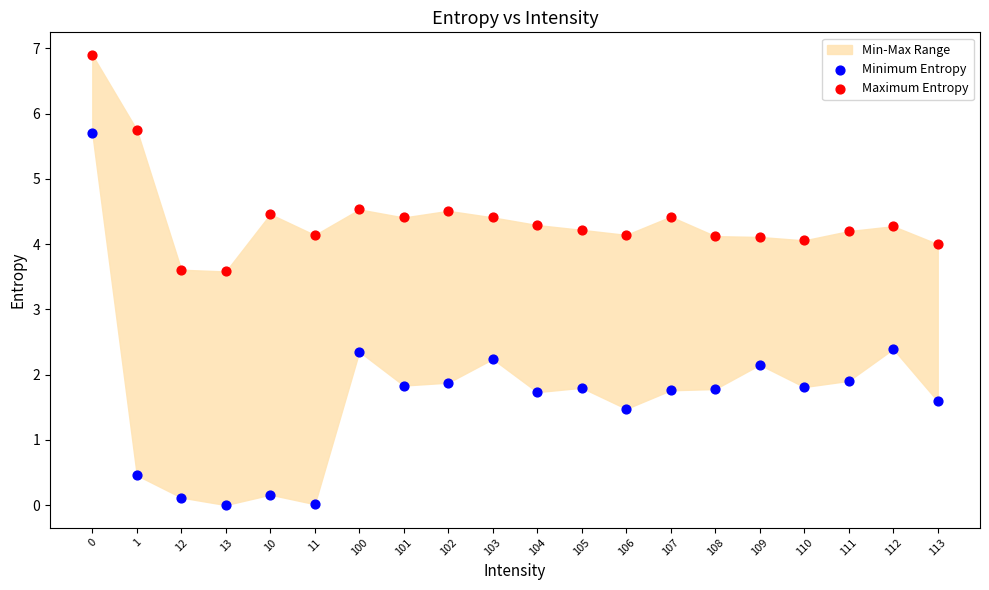

Which series has the widest spread of Y values?

Minimum Entropy